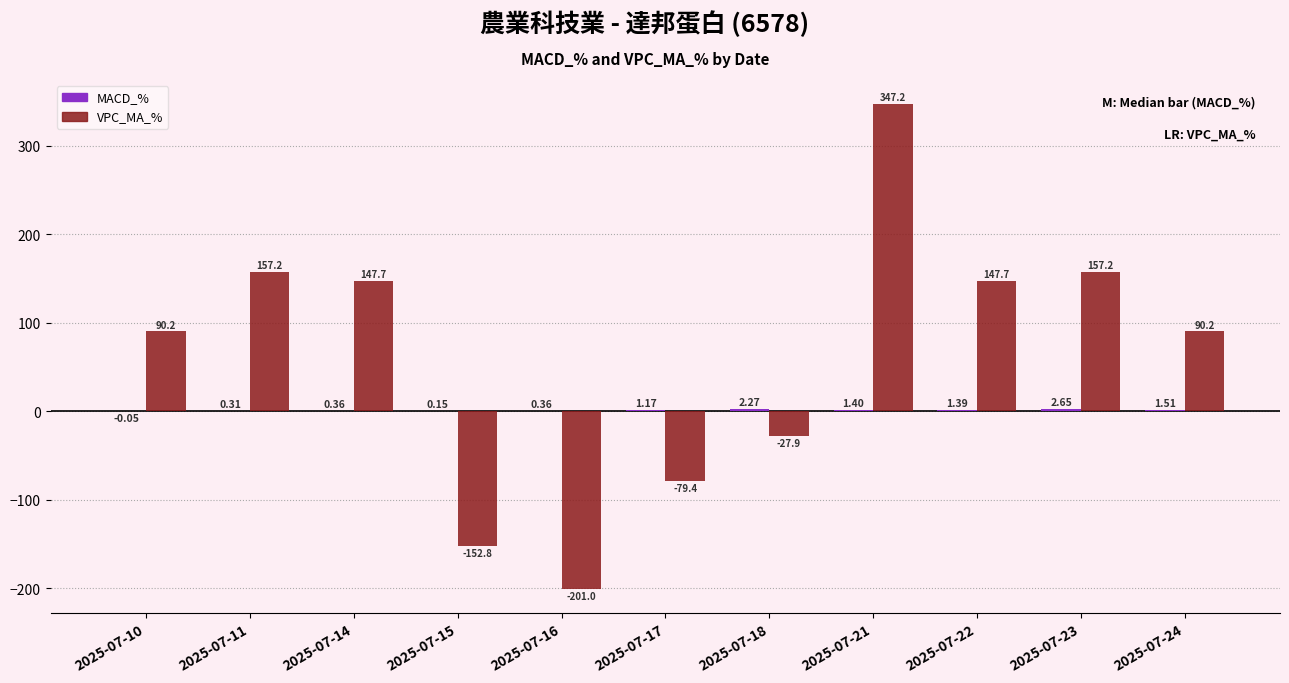

What value does the VPC_MA_% series have at 2025-07-18?

-27.9